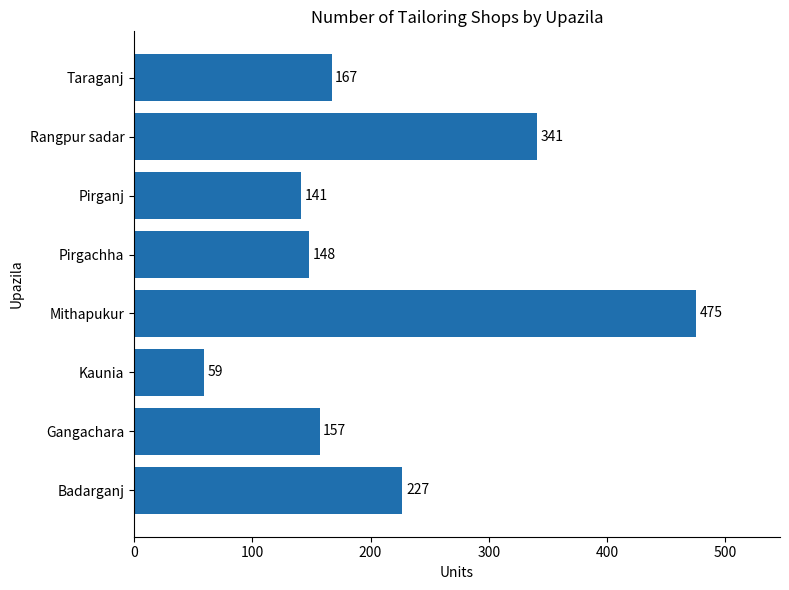

Which has a higher value, Rangpur sadar or Mithapukur?

Mithapukur